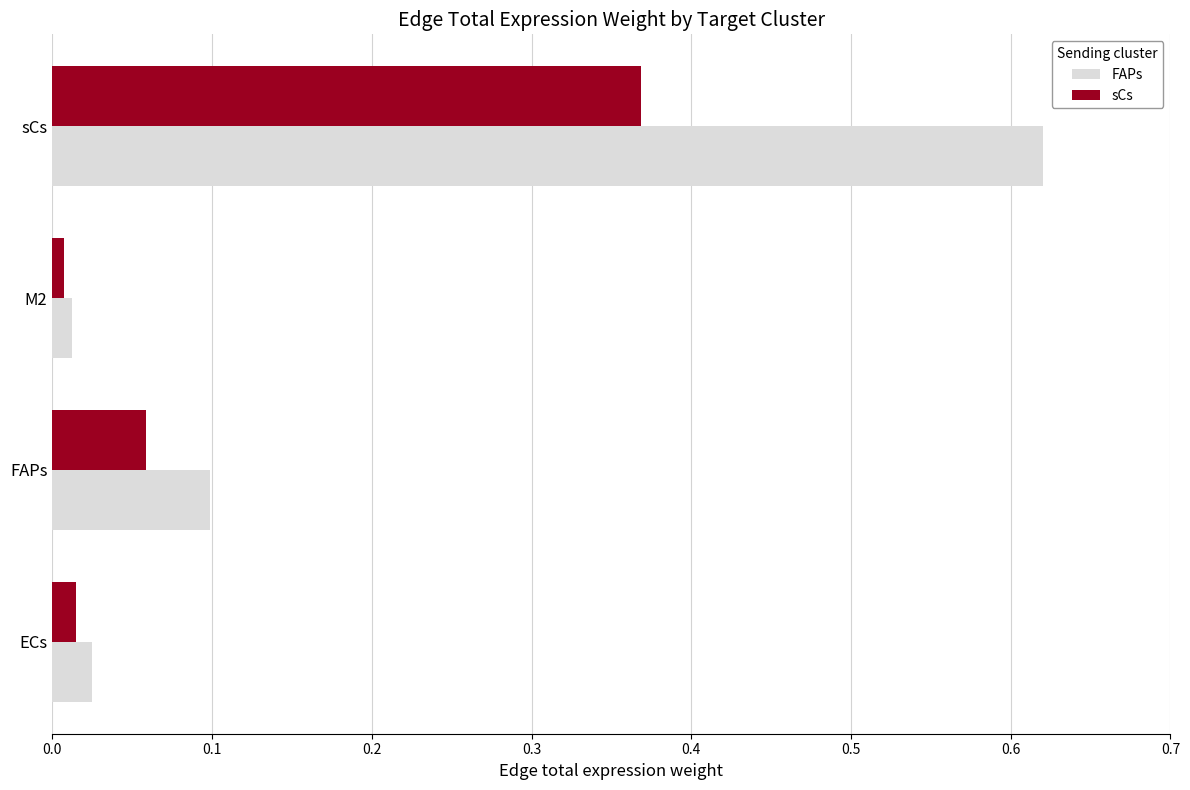

At how many categories does at least one series exceed 0?

4